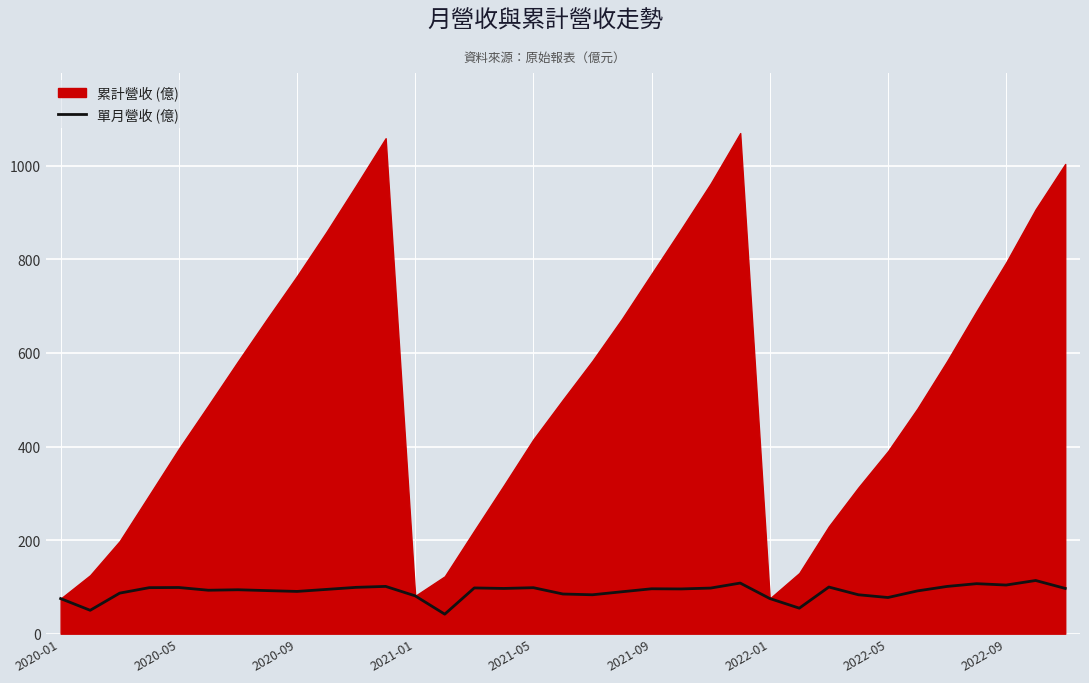

The chart shows a value of 139.3 at 26. True or false?

False